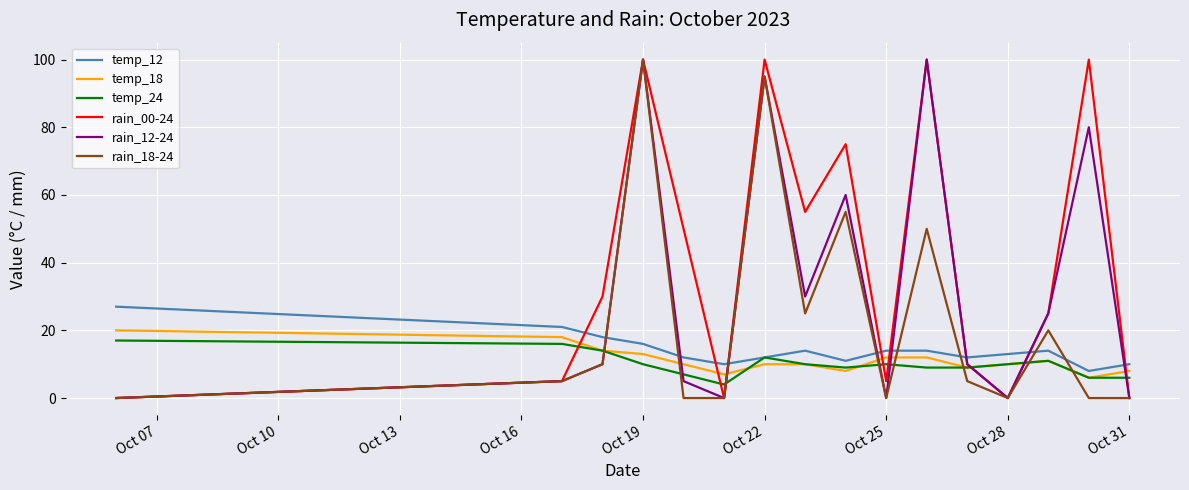

What is the greatest value displayed?

100